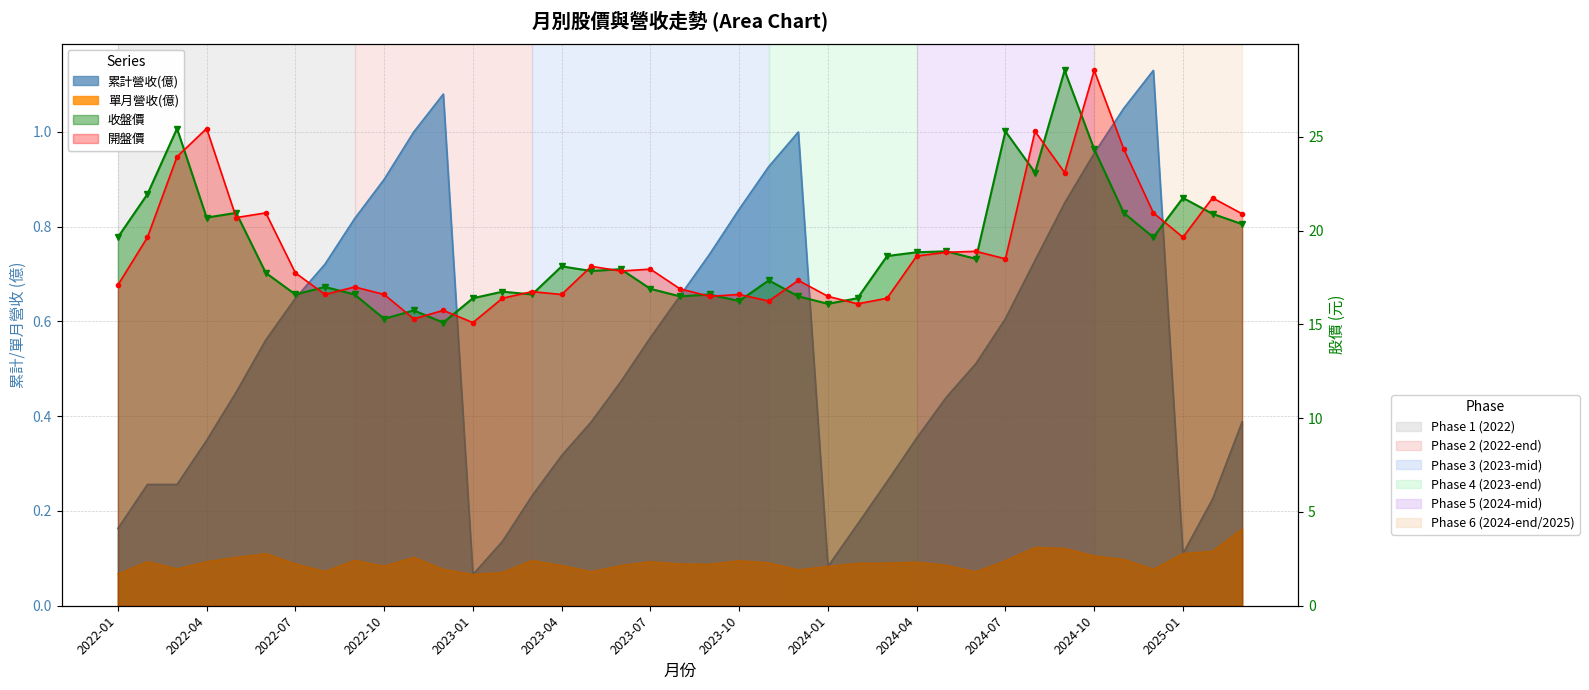

Reading left to right, what are all the values shown in this chart?

累計營收(億): 2022-01=0.2	2022-02=0.3	2022-03=0.3	2022-04=0.3	2022-05=0.5	2022-06=0.6	2022-07=0.6	2022-08=0.7	2022-09=0.8	2022-10=0.9	2022-11=1.0	2022-12=1.1	2023-01=0.1	2023-02=0.1	2023-03=0.2	2023-04=0.3	2023-05=0.4	2023-06=0.5	2023-07=0.6	2023-08=0.7	2023-09=0.7	2023-10=0.8	2023-11=0.9	2023-12=1.0	2024-01=0.1	2024-02=0.2	2024-03=0.3	2024-04=0.4	2024-05=0.4	2024-06=0.5	2024-07=0.6	2024-08=0.7	2024-09=0.8	2024-10=1.0	2024-11=1.1	2024-12=1.1	2025-01=0.1	2025-02=0.2	2025-03=0.4
單月營收(億): 2022-01=0.1	2022-02=0.1	2022-03=0.1	2022-04=0.1	2022-05=0.1	2022-06=0.1	2022-07=0.1	2022-08=0.1	2022-09=0.1	2022-10=0.1	2022-11=0.1	2022-12=0.1	2023-01=0.1	2023-02=0.1	2023-03=0.1	2023-04=0.1	2023-05=0.1	2023-06=0.1	2023-07=0.1	2023-08=0.1	2023-09=0.1	2023-10=0.1	2023-11=0.1	2023-12=0.1	2024-01=0.1	2024-02=0.1	2024-03=0.1	2024-04=0.1	2024-05=0.1	2024-06=0.1	2024-07=0.1	2024-08=0.1	2024-09=0.1	2024-10=0.1	2024-11=0.1	2024-12=0.1	2025-01=0.1	2025-02=0.1	2025-03=0.2
收盤價: 2022-01=19.6	2022-02=21.9	2022-03=25.4	2022-04=20.7	2022-05=20.9	2022-06=17.8	2022-07=16.6	2022-08=17.0	2022-09=16.6	2022-10=15.3	2022-11=15.8	2022-12=15.1	2023-01=16.4	2023-02=16.8	2023-03=16.6	2023-04=18.1	2023-05=17.9	2023-06=17.9	2023-07=16.9	2023-08=16.5	2023-09=16.6	2023-10=16.2	2023-11=17.4	2023-12=16.5	2024-01=16.1	2024-02=16.4	2024-03=18.6	2024-04=18.9	2024-05=18.9	2024-06=18.5	2024-07=25.3	2024-08=23.1	2024-09=28.6	2024-10=24.4	2024-11=20.9	2024-12=19.6	2025-01=21.8	2025-02=20.9	2025-03=20.4
開盤價: 2022-01=17.1	2022-02=19.6	2022-03=23.9	2022-04=25.4	2022-05=20.7	2022-06=20.9	2022-07=17.8	2022-08=16.6	2022-09=17.0	2022-10=16.6	2022-11=15.3	2022-12=15.8	2023-01=15.1	2023-02=16.4	2023-03=16.8	2023-04=16.6	2023-05=18.1	2023-06=17.9	2023-07=17.9	2023-08=16.9	2023-09=16.5	2023-10=16.6	2023-11=16.2	2023-12=17.4	2024-01=16.5	2024-02=16.1	2024-03=16.4	2024-04=18.6	2024-05=18.9	2024-06=18.9	2024-07=18.5	2024-08=25.3	2024-09=23.1	2024-10=28.6	2024-11=24.4	2024-12=20.9	2025-01=19.6	2025-02=21.8	2025-03=20.9